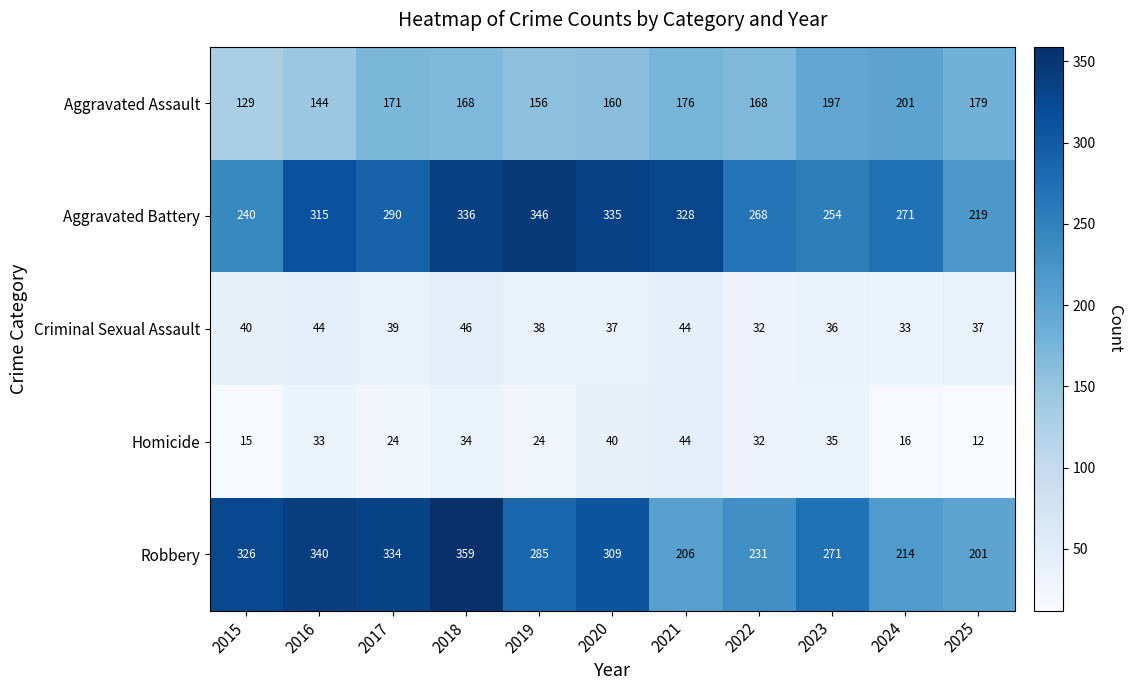

Rank the series by their maximum value, from highest to lowest.

Robbery, Aggravated Battery, Aggravated Assault, Criminal Sexual Assault, Homicide